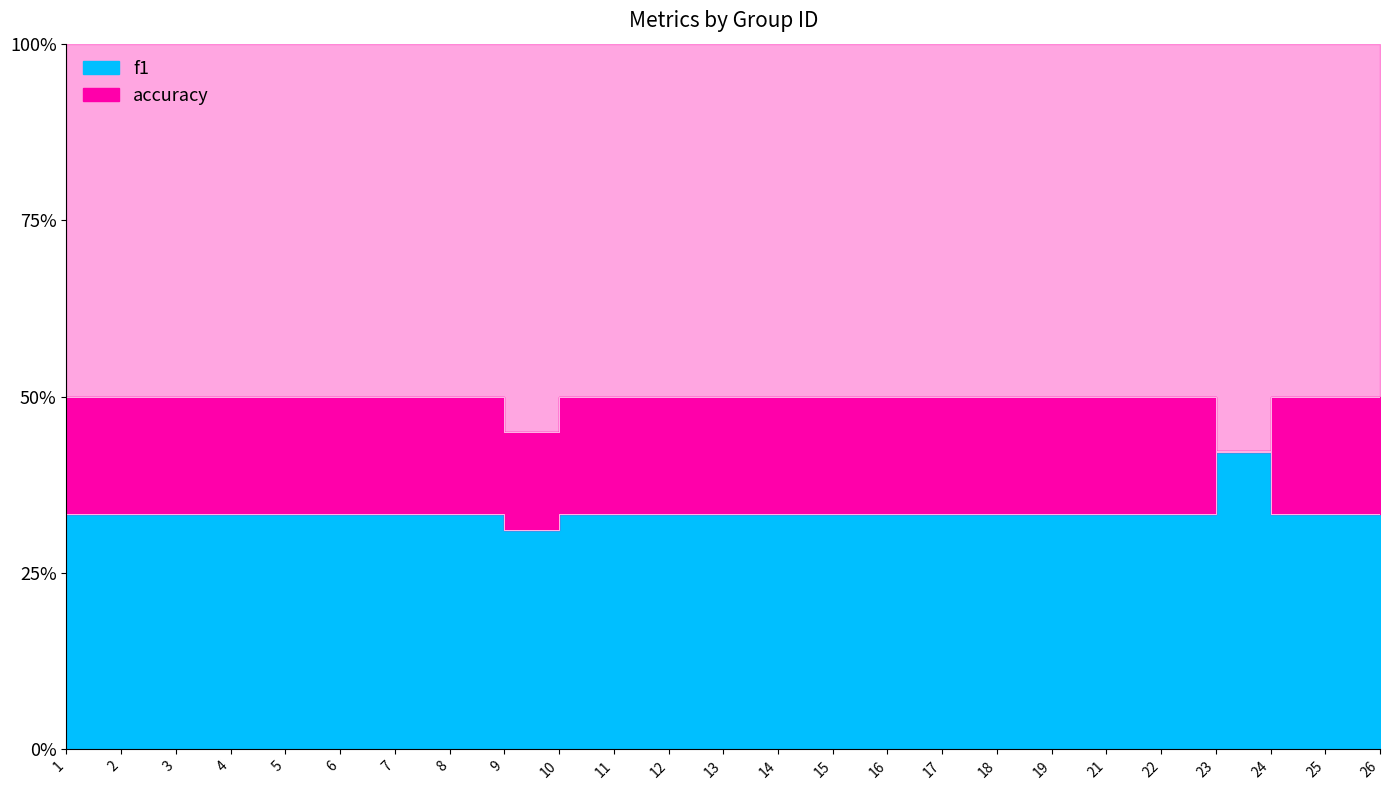

What are all the series names shown in the legend?

f1, accuracy